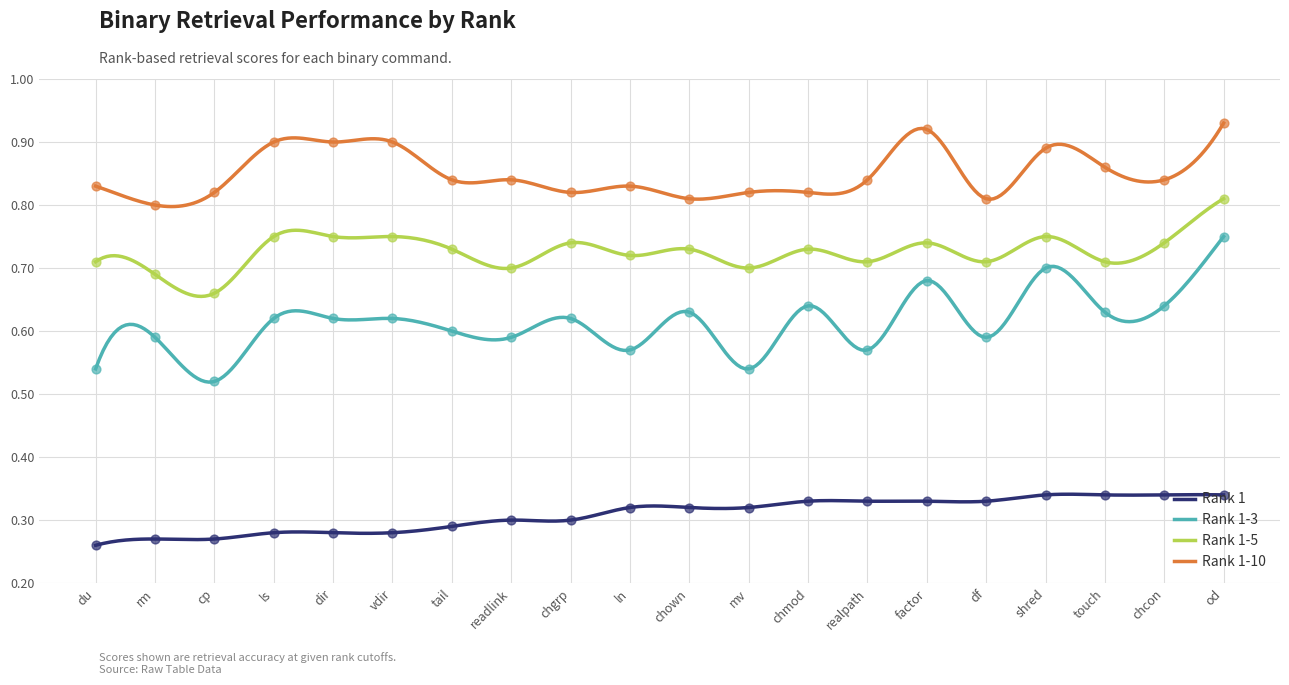

What is the total value across all series at dir?

2.5